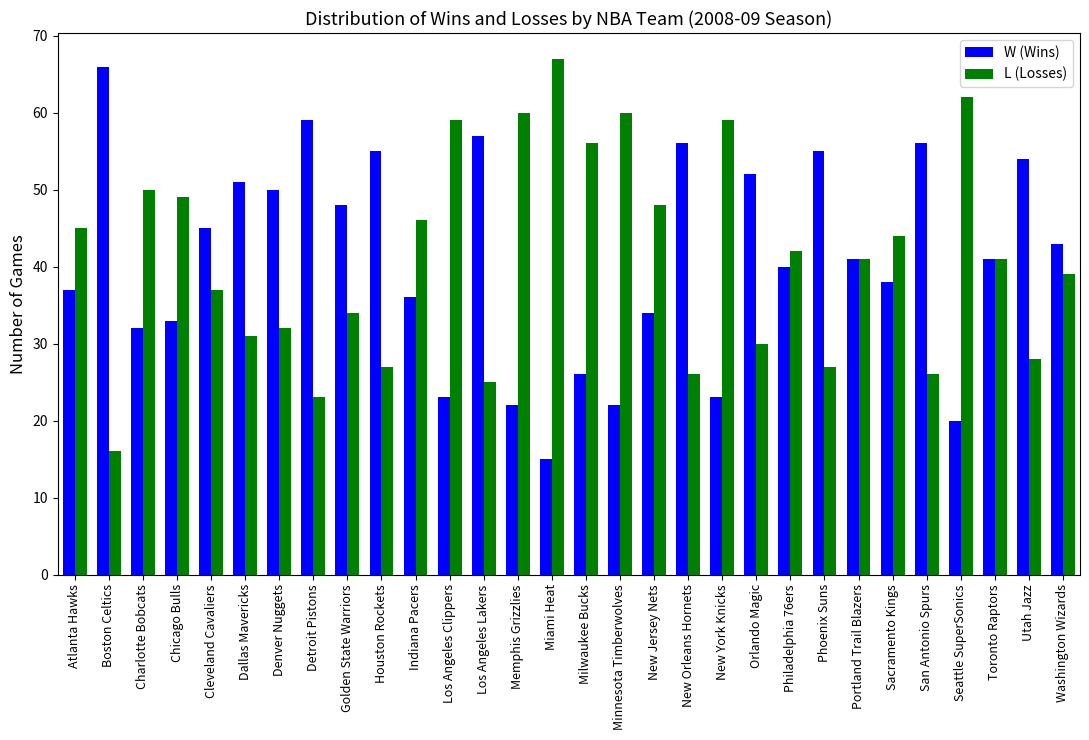

What is the value of the L (Losses) bar at the 12th from the left?

59